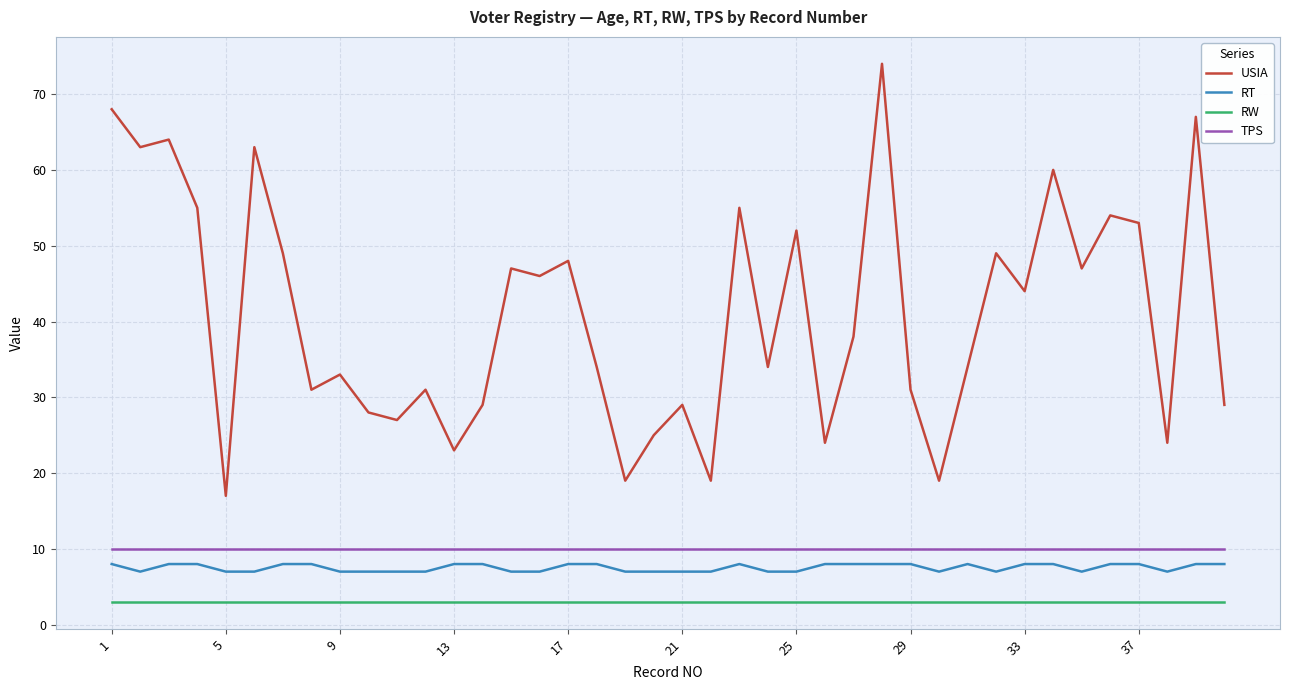

How many categories are shown in the chart?

40